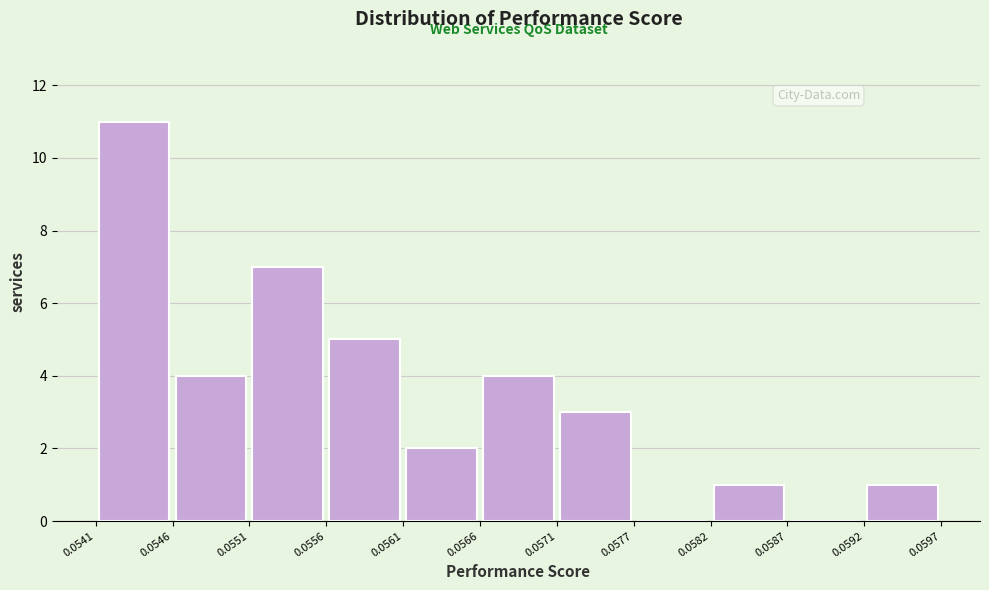

Reading left to right, list every bar in this chart as the range it spans on the x-axis followed by its height. The values are not printed on the chart, so give them approximately, as read against the axis.

0.0541 to 0.0546: 11
0.0546 to 0.0551: 4
0.0551 to 0.0556: 7
0.0556 to 0.0561: 5
0.0561 to 0.0566: 2
0.0566 to 0.0571: 4
0.0571 to 0.0577: 3
0.0577 to 0.0582: 0
0.0582 to 0.0587: 1
0.0587 to 0.0592: 0
0.0592 to 0.0597: 1